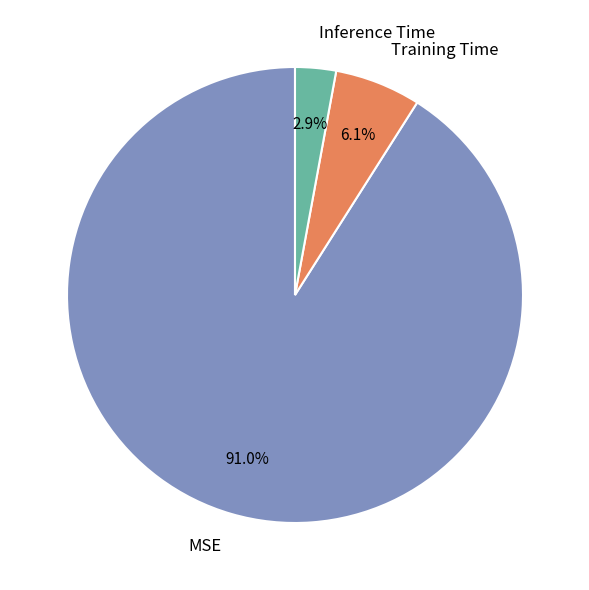

What percentage do Training Time and Inference Time together represent?

9.0%